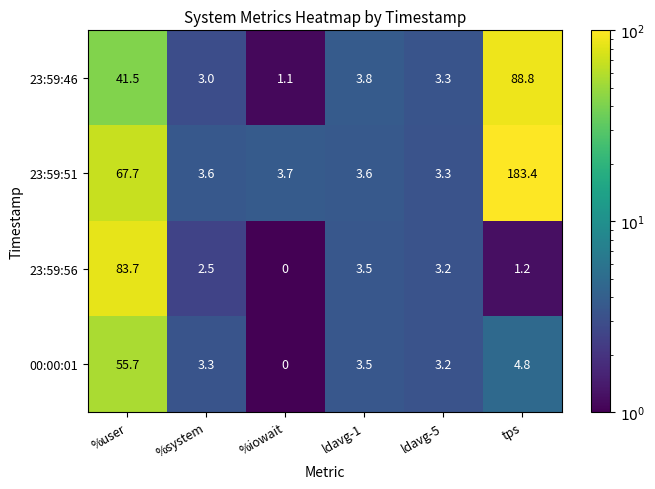

What is the sum of the 23:59:46 values at ldavg-1 and tps?

92.6